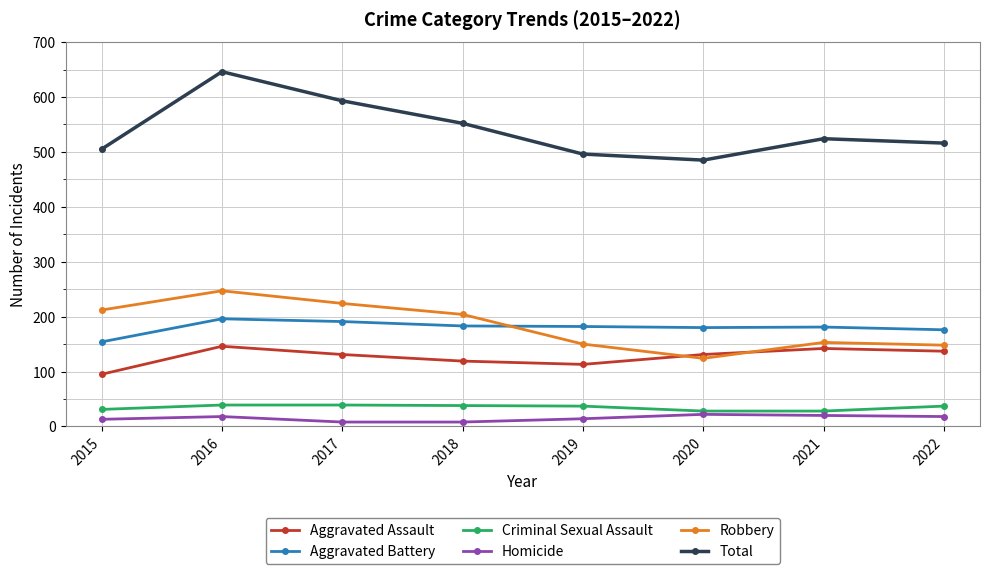

How many series are shown in this chart?

6